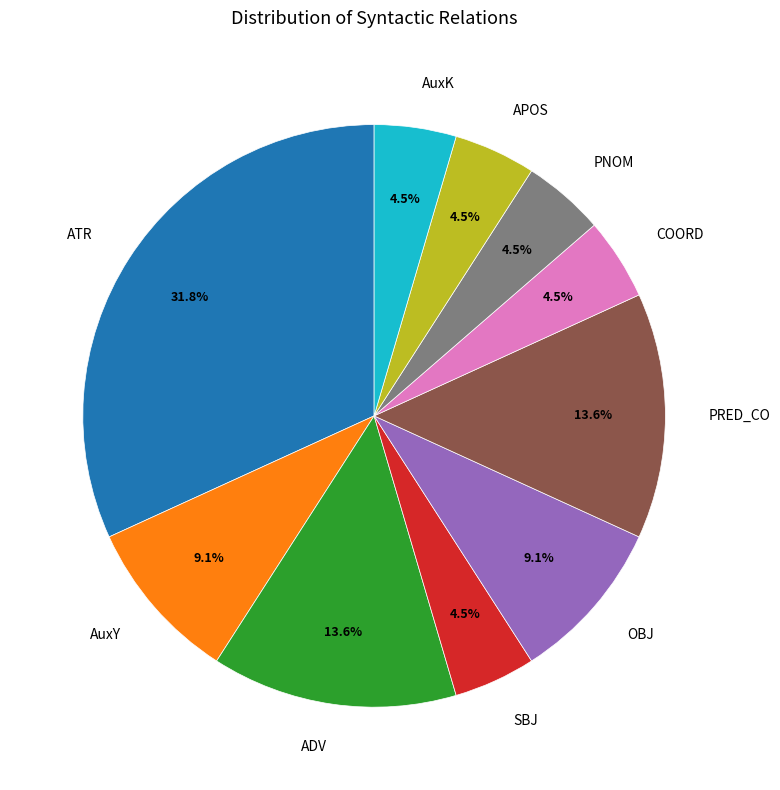

Which category has the biggest portion of the pie?

ATR